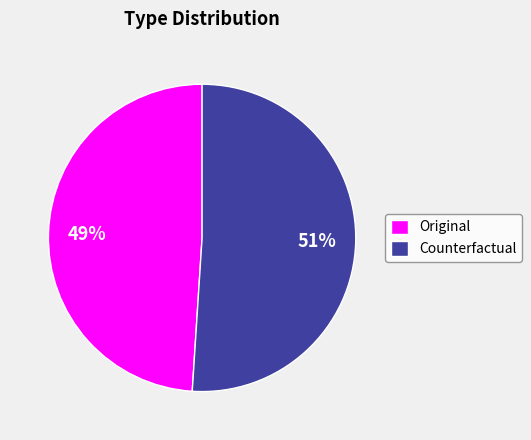

Which category has the smallest portion of the pie?

Original